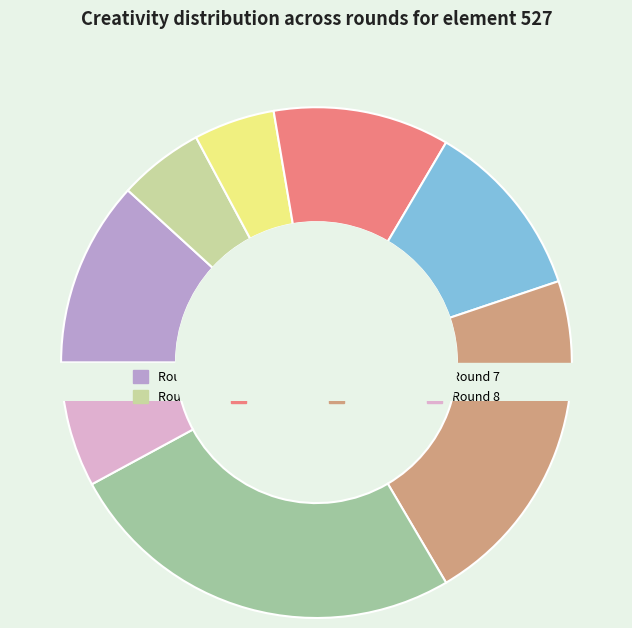

To the nearest percent, what is the combined percentage of Round 4 and Round 2?

17%